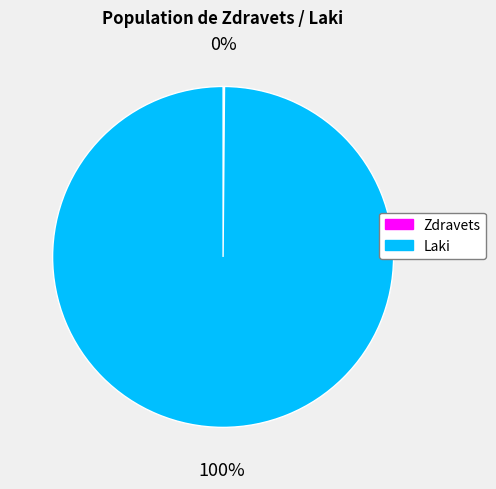

The Laki slice represents 100% of the pie. True or false?

True